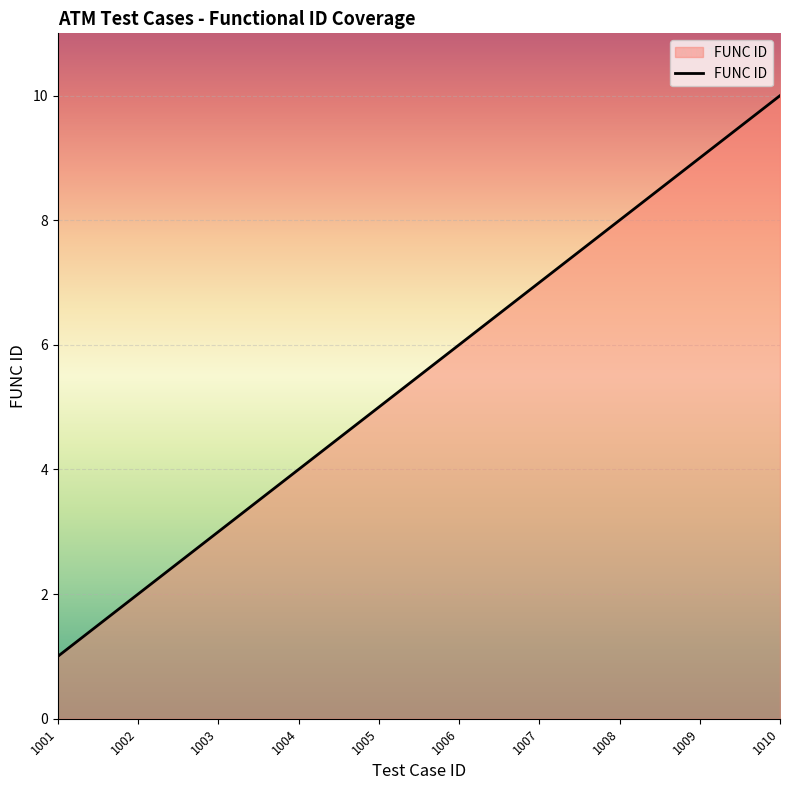

Between 1004 and 1002, which is larger?

1004